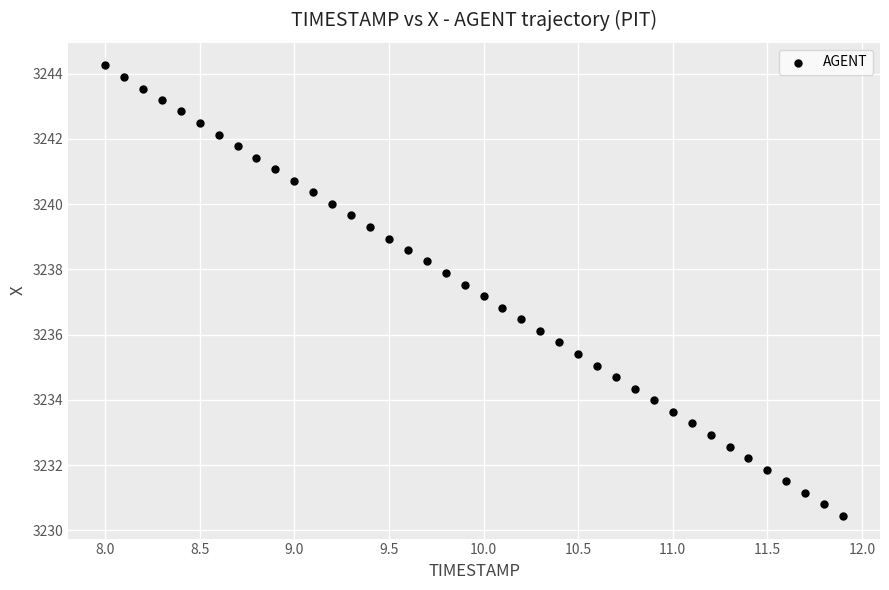

What is the range of X values (max minus min)?

3.9